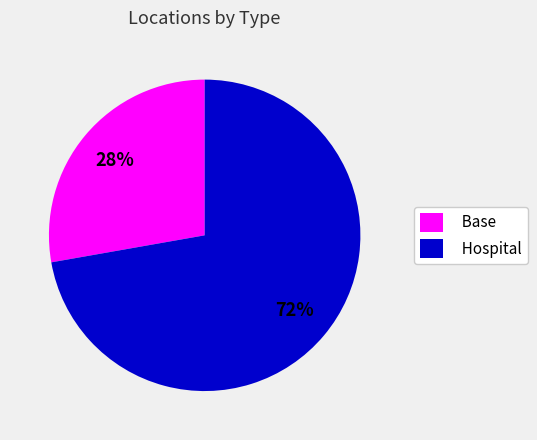

The Hospital slice represents 78% of the pie. True or false?

False